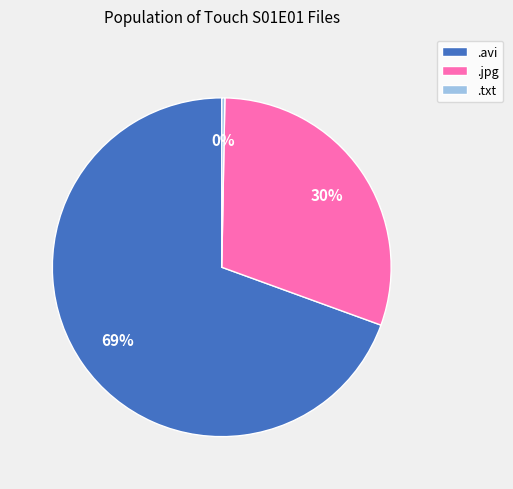

To the nearest percent, what is the average slice percentage?

33%